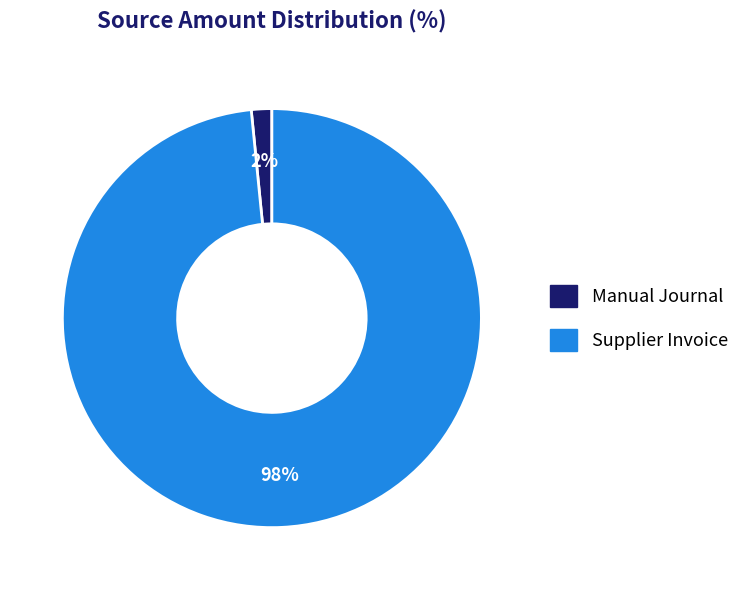

Combined, do Supplier Invoice and Manual Journal account for over 50%?

Yes